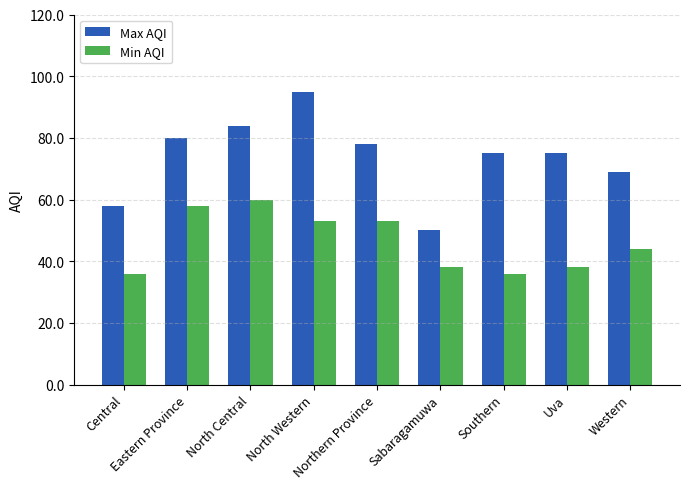

What is the difference between the Max AQI values at Western and Sabaragamuwa?

19